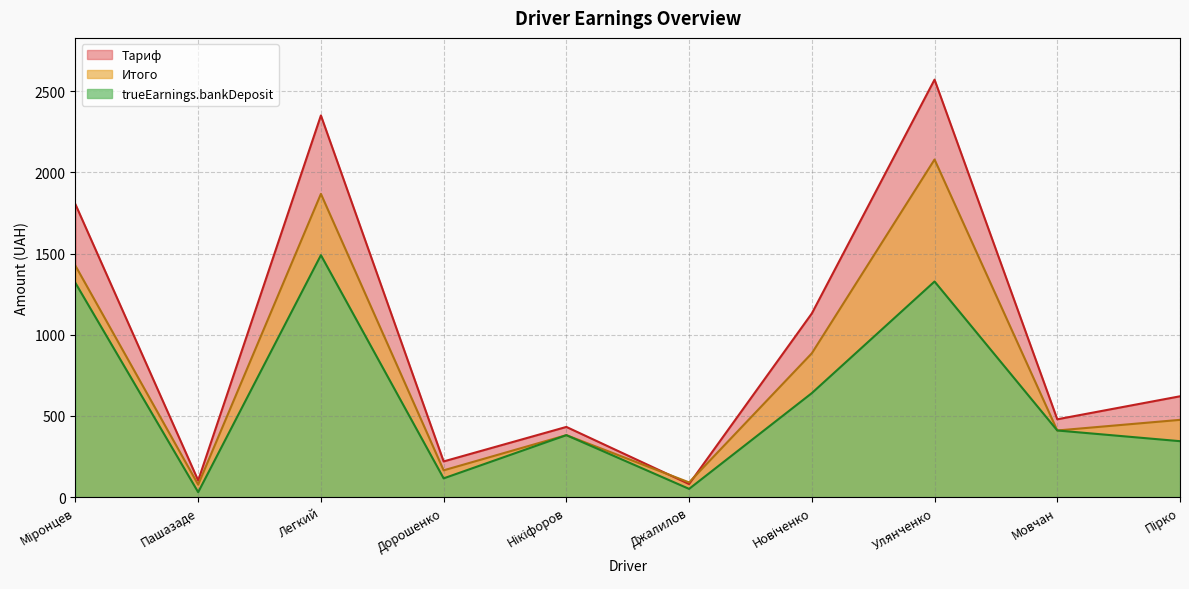

Which has a higher value, Мовчан or Пашазаде?

Мовчан